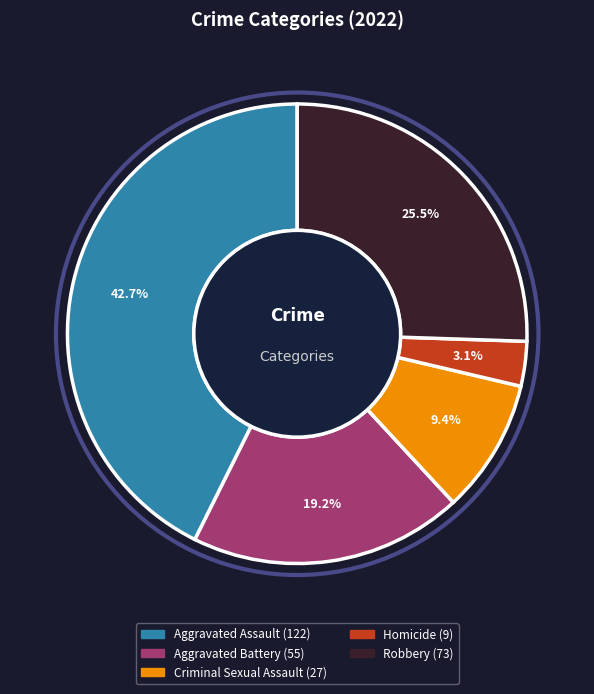

Is Homicide the majority of the pie?

No